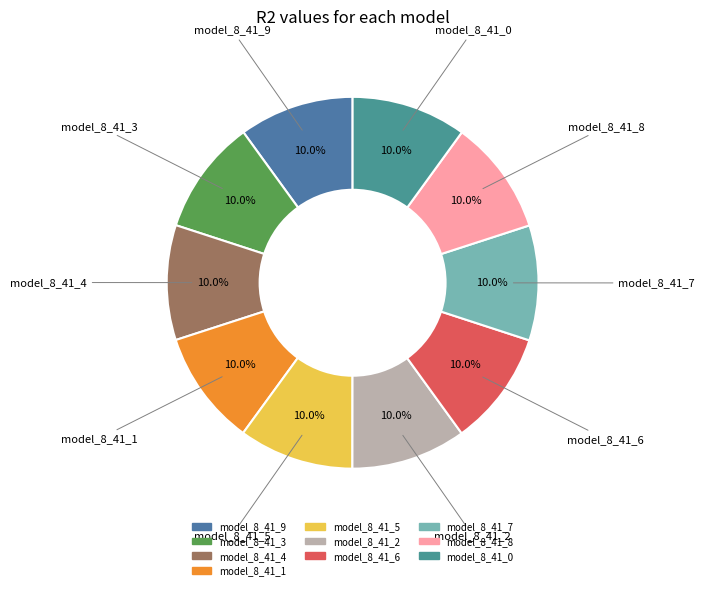

What is the total percentage of model_8_41_3 and model_8_41_5?

20.0%